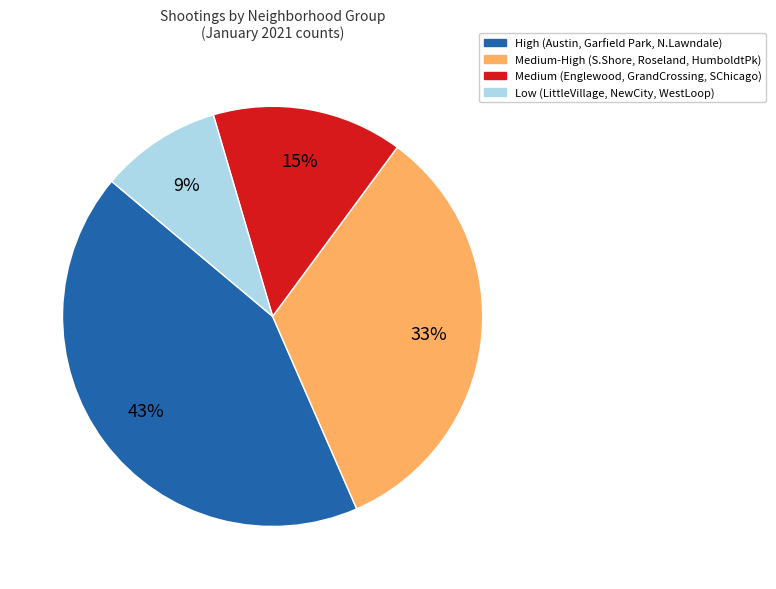

Is there a majority slice in this chart?

No